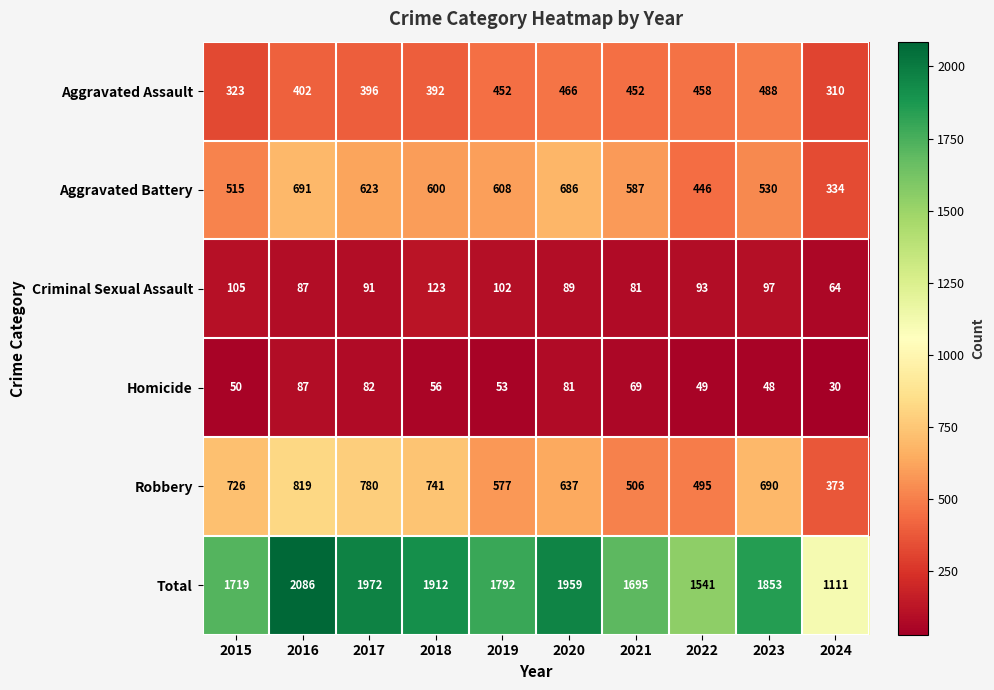

Where is Robbery nearest to the value 596?

2019